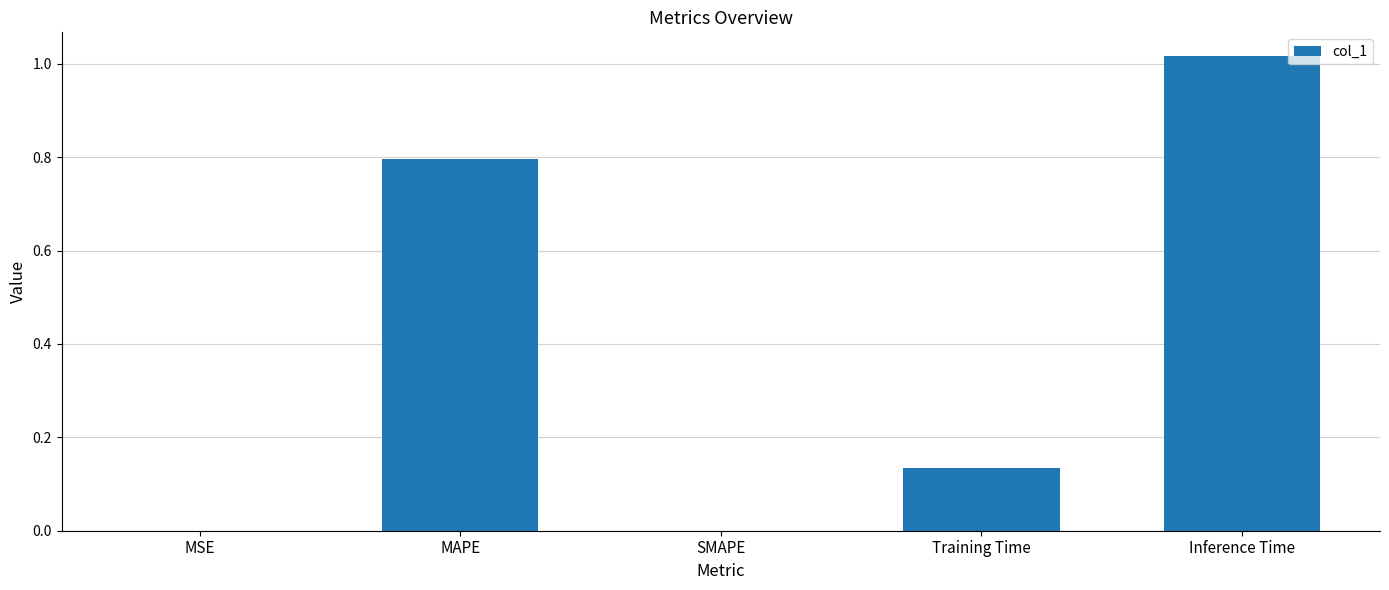

Is it true that the value at SMAPE is -0.5?

False